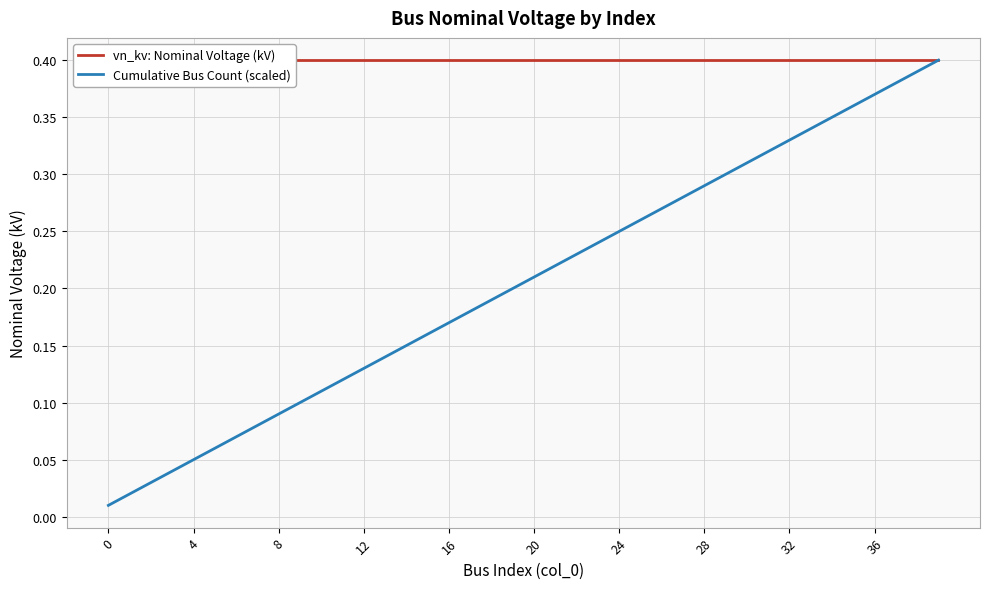

Rank the series by their maximum value, from highest to lowest.

vn_kv: Nominal Voltage (kV), Cumulative Bus Count (scaled)